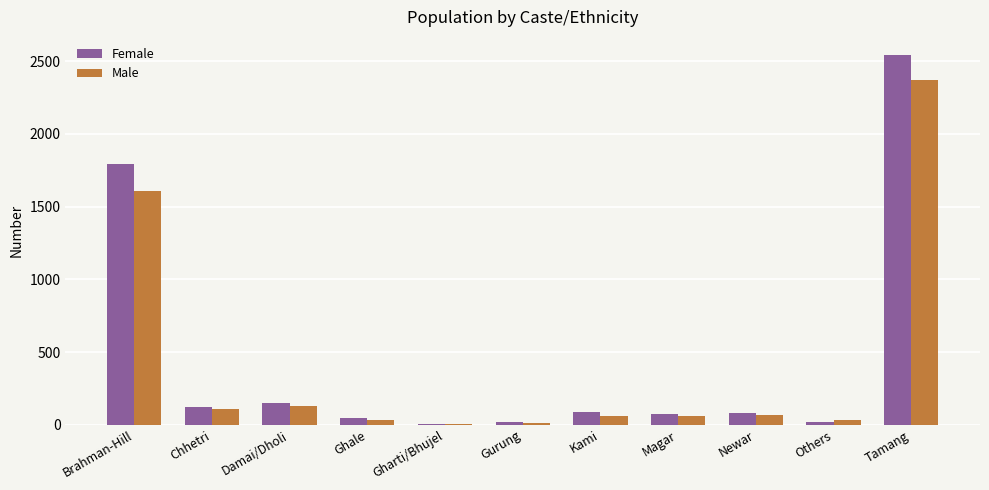

Which category has the highest value across all series?

Tamang